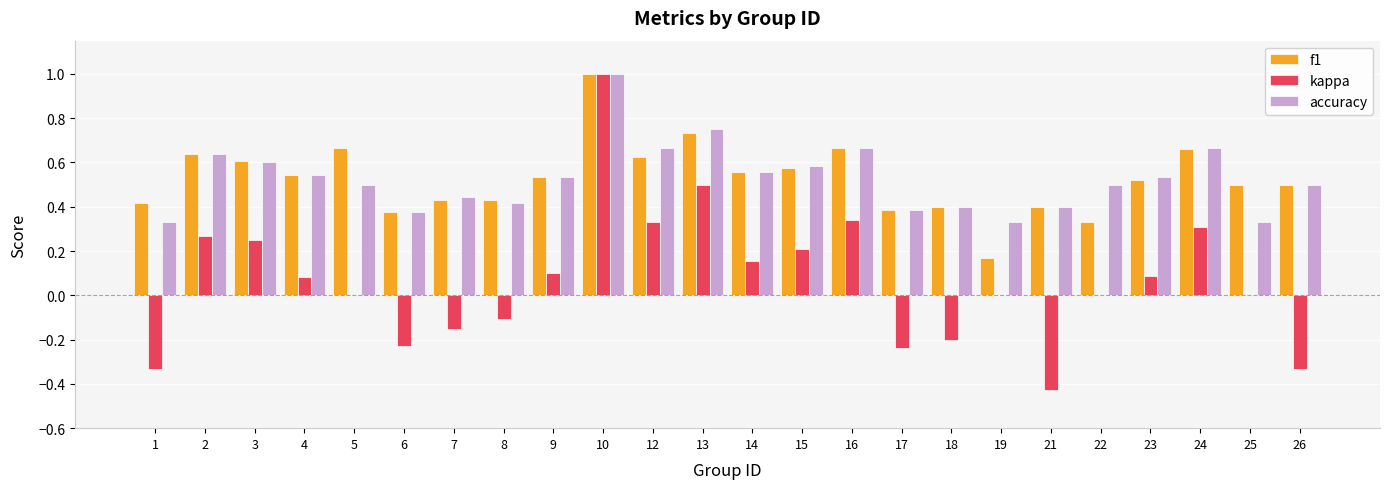

Is the value of accuracy at 4 greater than the value of kappa at 2?

Yes